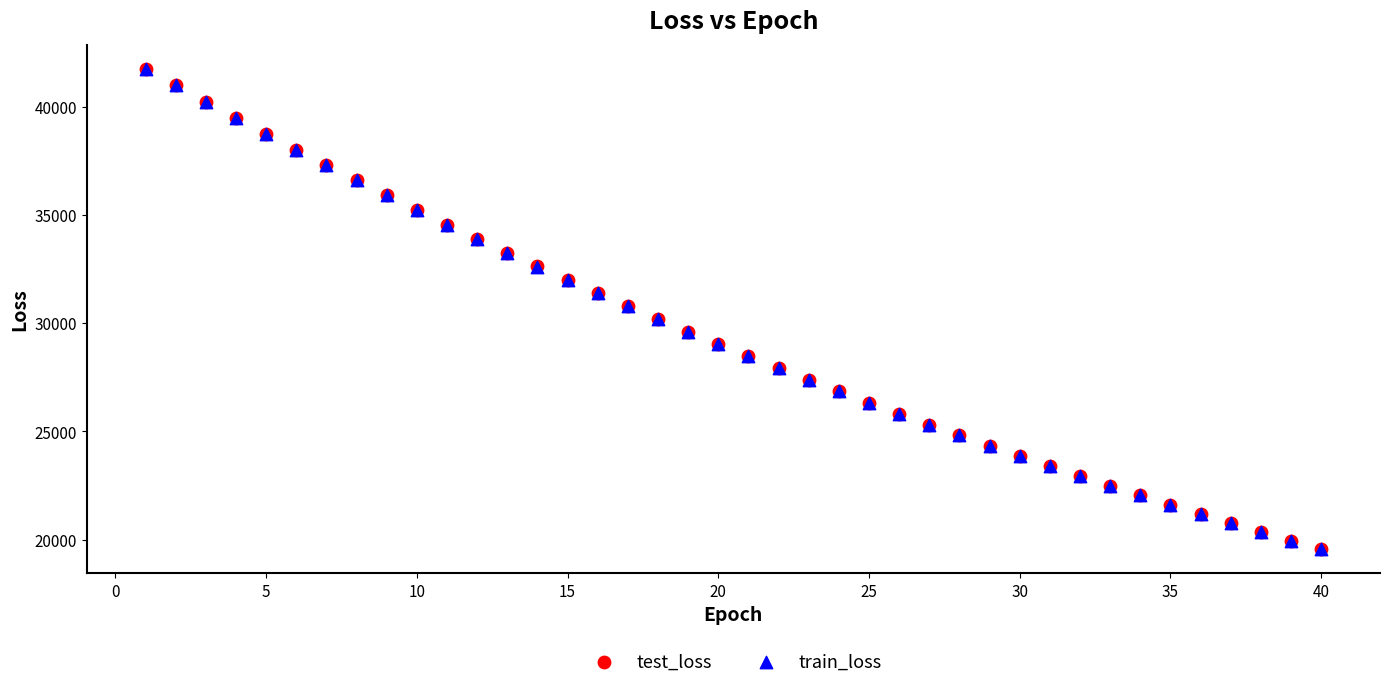

Which series has the largest Y range (max minus min)?

test_loss